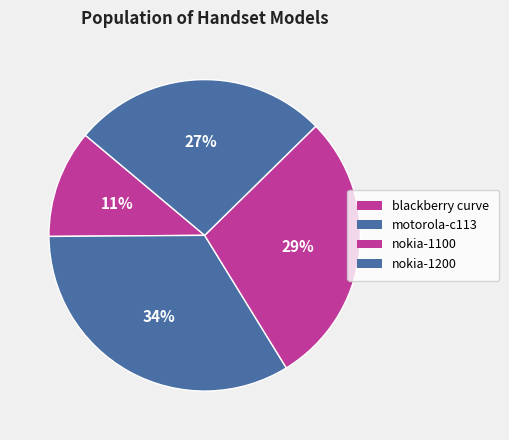

To the nearest percent, what is the difference between the motorola-c113 and nokia-1200 slice percentages?

7%